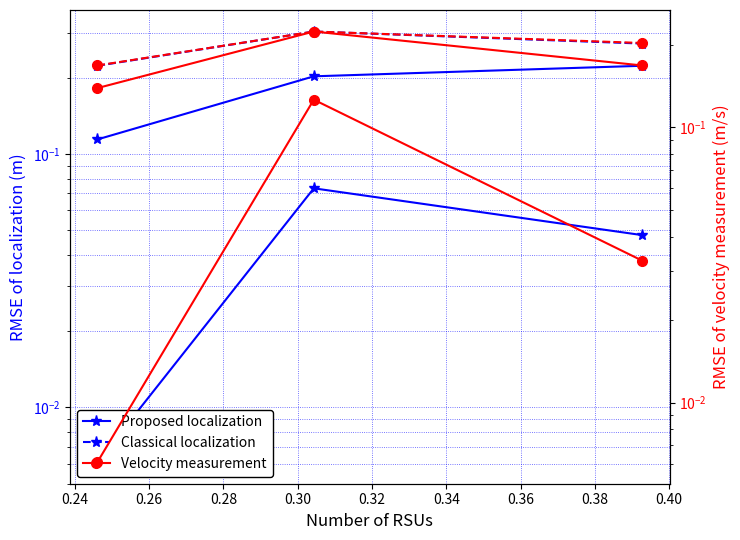

How many lines are shown in the chart?

6